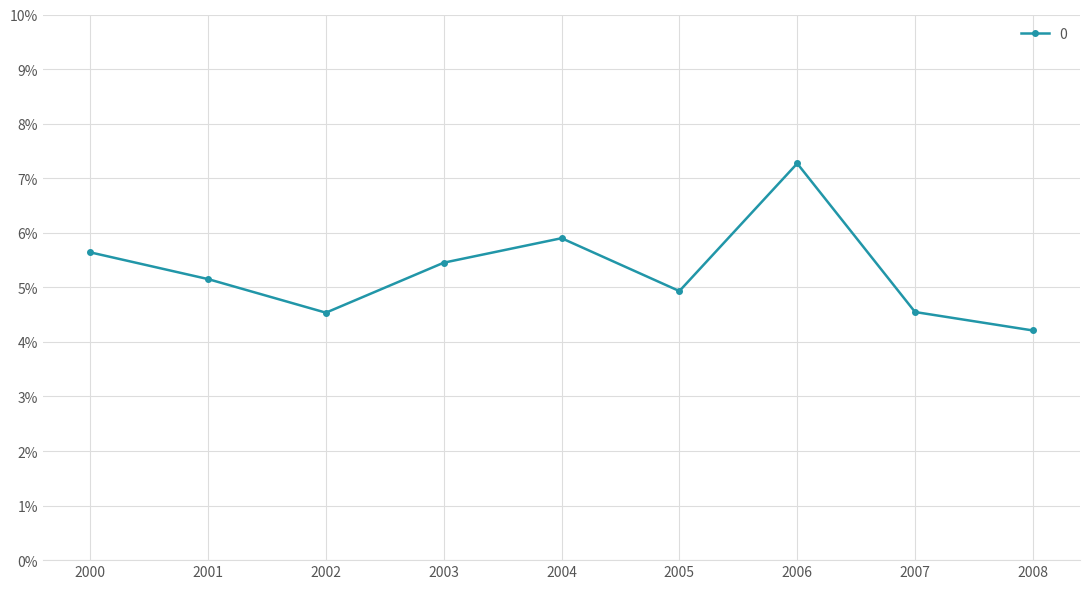

Reading left to right, extract all data points from this chart.

0.1	0.1	0.0	0.1	0.1	0.0	0.1	0.0	0.0